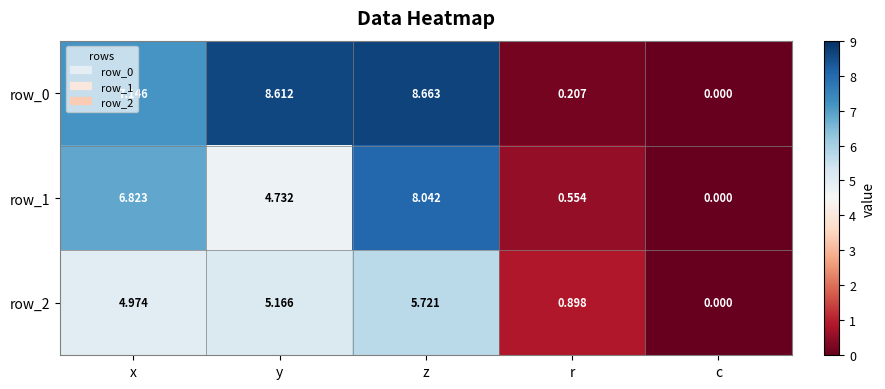

How many values in the row_2 series are below 4?

2